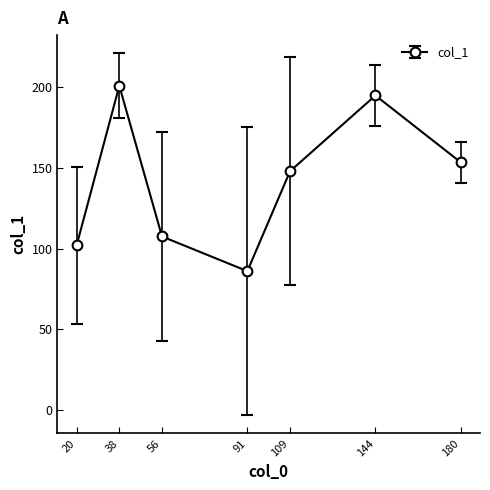

What is the change in value from 20 to 38?

+99.0